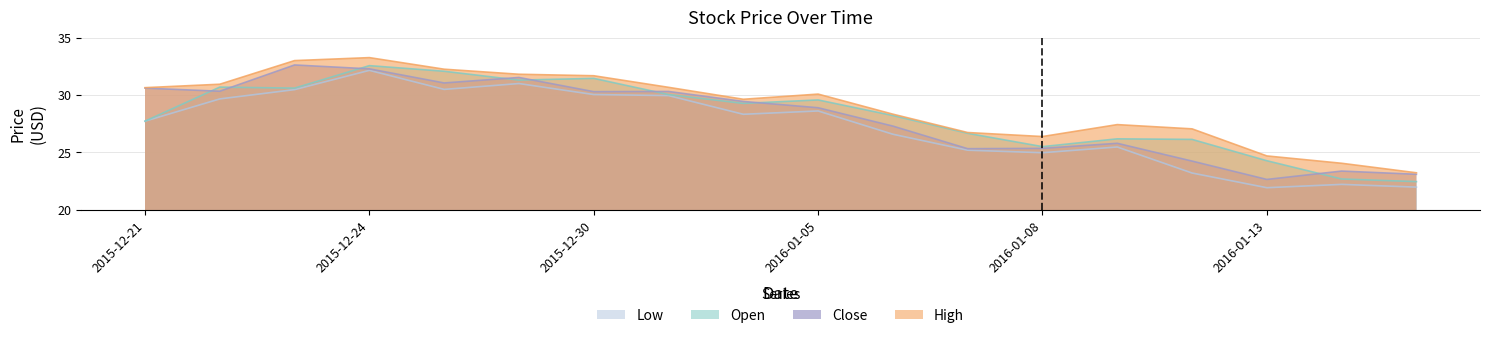

Where is the first local minimum for Low?

2015-12-28